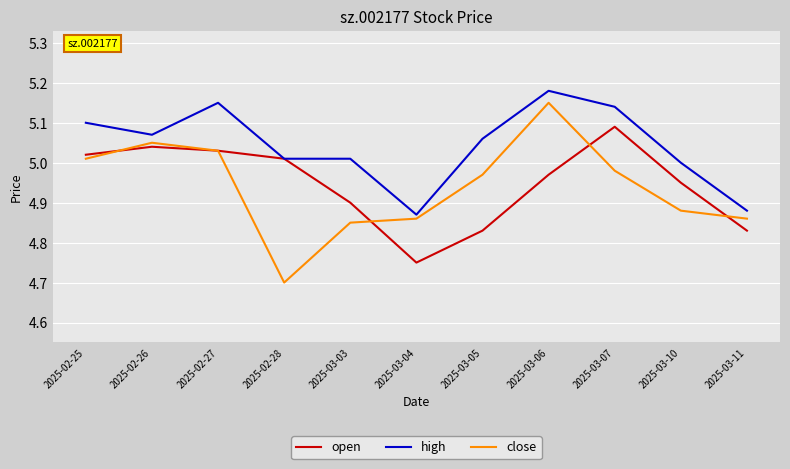

At which label does close reach its minimum?

2025-02-28